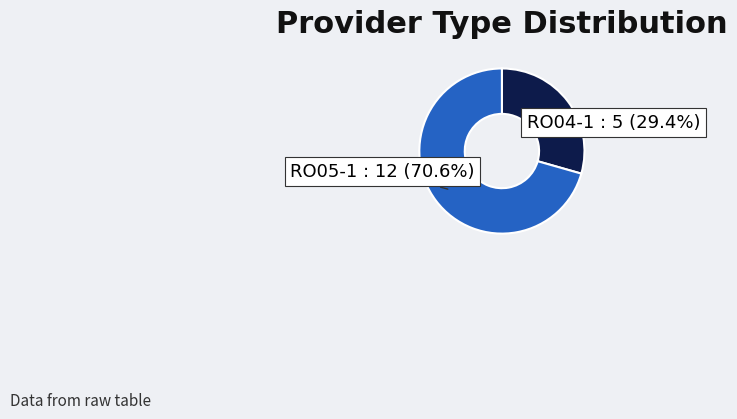

Which slice is the smallest?

RO04-1